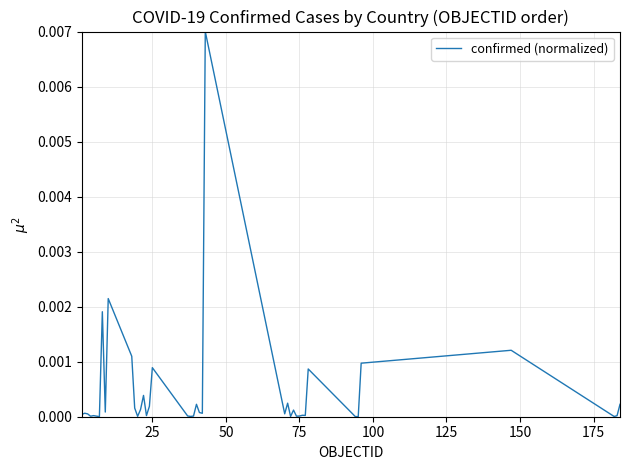

How many lines are shown in the chart?

1